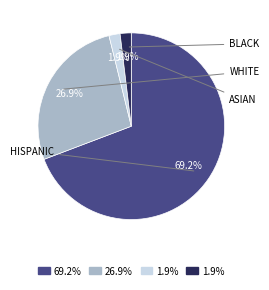

How many segments does this pie chart have?

4